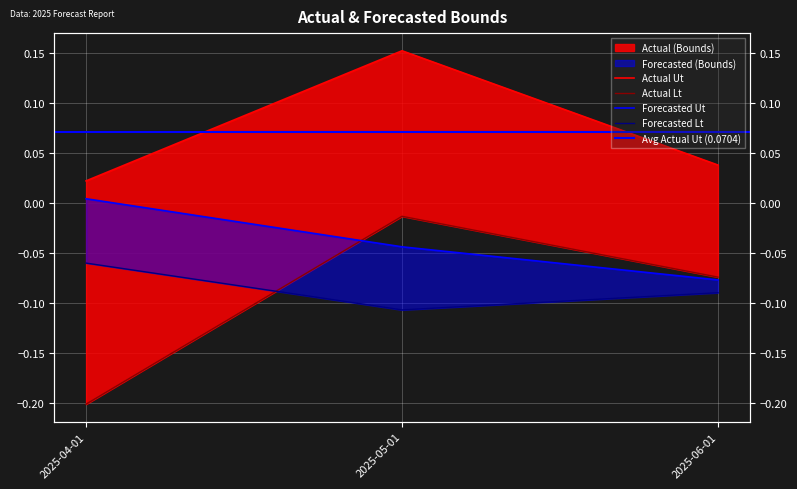

Does the chart display data point markers on the line(s)?

No